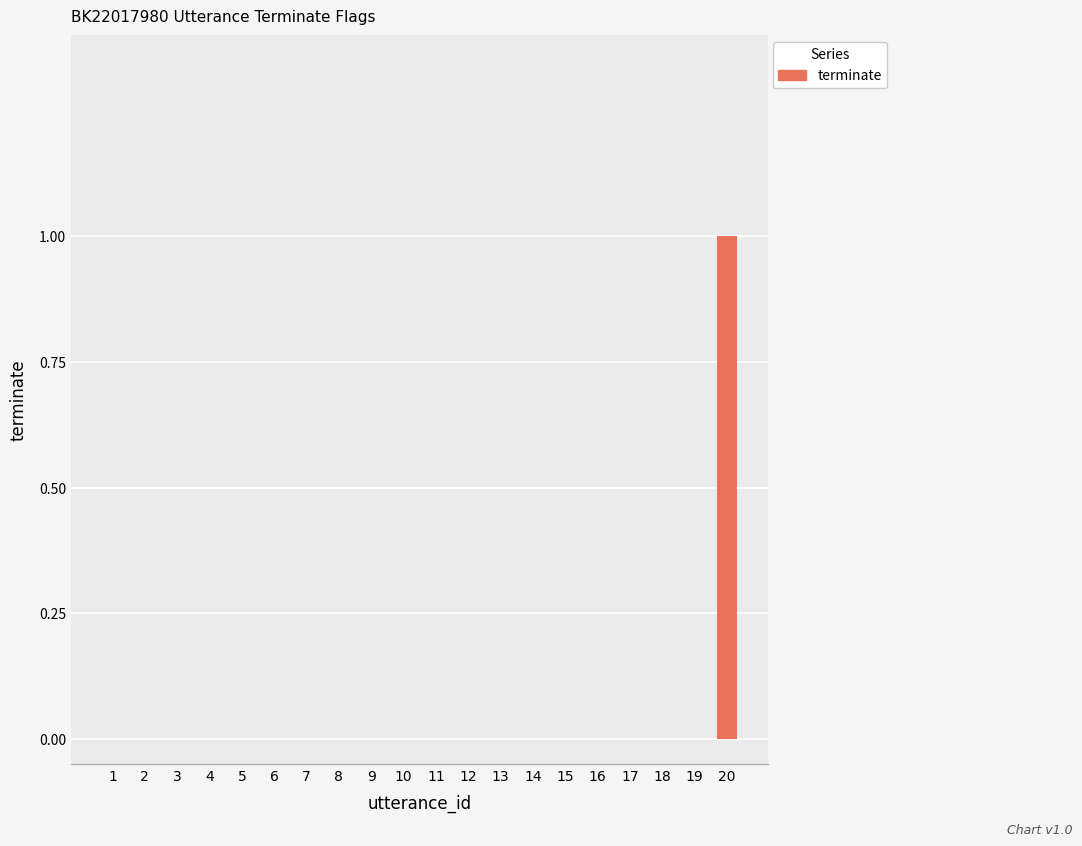

At which category does the chart reach its peak across all series?

20